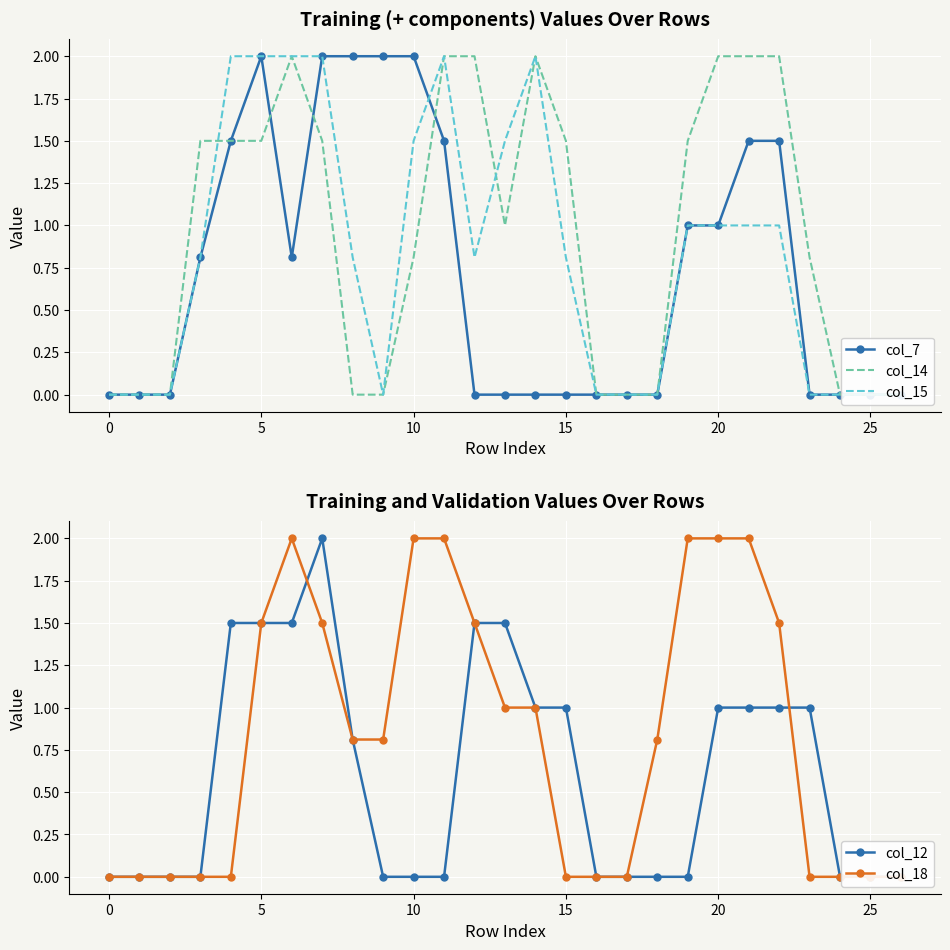

Reading left to right, list all the values displayed in this chart.

col_7: 0.0	0.0	0.0	0.8	1.5	2.0	0.8	2.0	2.0	2.0	2.0	1.5	0.0	0.0	0.0	0.0	0.0	0.0	0.0	1.0	1.0	1.5	1.5	0.0	0.0	0.0	0.0
col_14: 0.0	0.0	0.0	1.5	1.5	1.5	2.0	1.5	0.0	0.0	0.8	2.0	2.0	1.0	2.0	1.5	0.0	0.0	0.0	1.5	2.0	2.0	2.0	0.8	0.0	0.0	0.0
col_15: 0.0	0.0	0.0	0.8	2.0	2.0	2.0	2.0	0.8	0.0	1.5	2.0	0.8	1.5	2.0	0.8	0.0	0.0	0.0	1.0	1.0	1.0	1.0	0.0	0.0	0.0	0.0
col_12: 0.0	0.0	0.0	0.0	1.5	1.5	1.5	2.0	0.8	0.0	0.0	0.0	1.5	1.5	1.0	1.0	0.0	0.0	0.0	0.0	1.0	1.0	1.0	1.0	0.0	0.0	0.0
col_18: 0.0	0.0	0.0	0.0	0.0	1.5	2.0	1.5	0.8	0.8	2.0	2.0	1.5	1.0	1.0	0.0	0.0	0.0	0.8	2.0	2.0	2.0	1.5	0.0	0.0	0.0	0.0